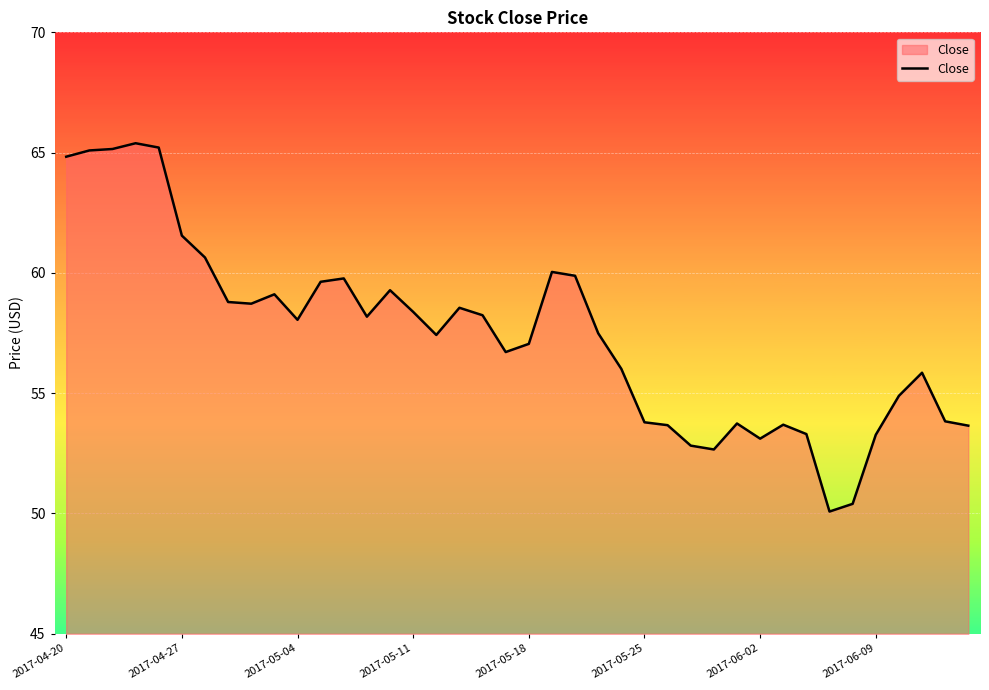

What is the smallest value displayed?

50.1